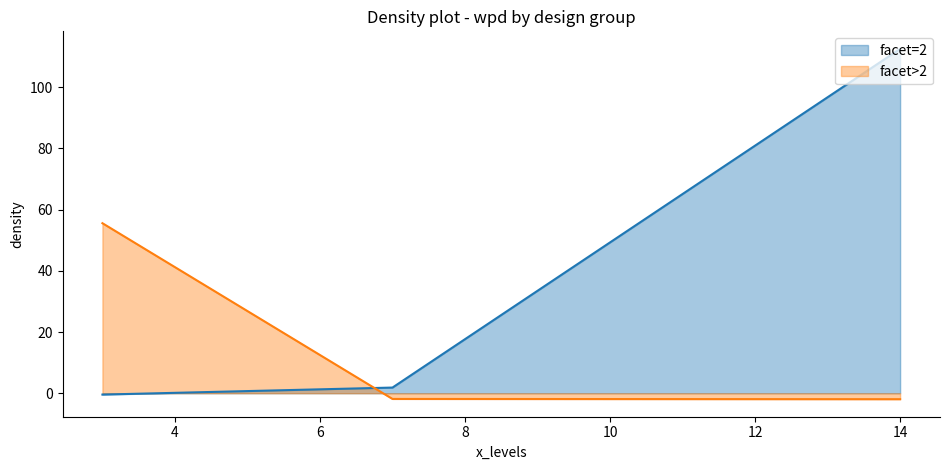

What is the value of the wpd point at the 8th from the left?

1.9